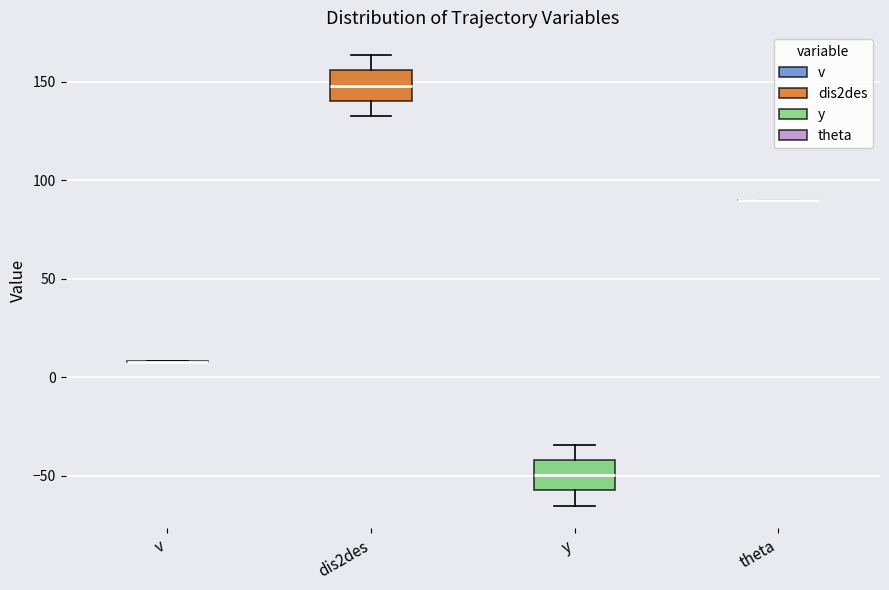

Reading left to right, read every box against the y-axis: the position of its median line, the range the box covers, and the ends of its whiskers. The values are not printed on the chart, so give them approximately, as read against the axis.

v: box collapsed to a line at 10, whiskers 10 to 10
dis2des: median 150, box 140 to 155, whiskers 135 to 165
y: median -50, box -55 to -40, whiskers -65 to -35
theta: box collapsed to a line at 90, whiskers 90 to 90